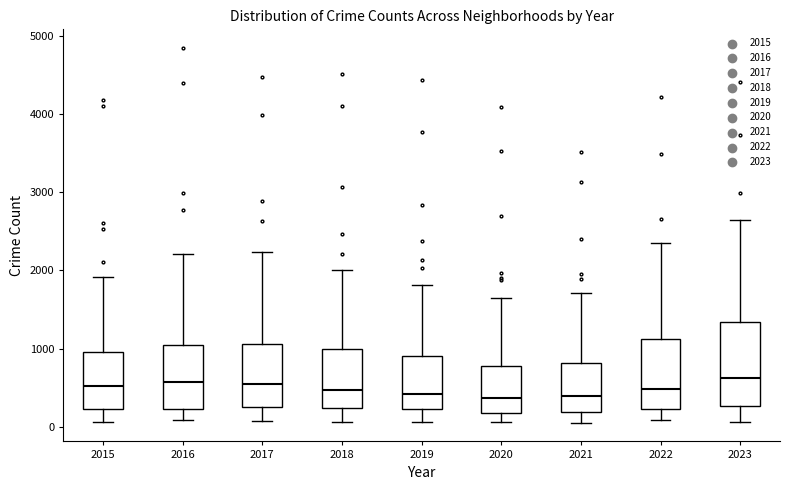

Reading left to right, transcribe this box plot: for each box, give where its median line is, the range the box spans, and where its two whiskers end, as read against the y-axis. The values are not printed on the chart, so give them approximately, as read against the axis.

2015: median 500, box 200 to 1000, whiskers 100 to 1900
2016: median 600, box 200 to 1000, whiskers 100 to 2200
2017: median 500, box 300 to 1100, whiskers 100 to 2200
2018: median 500, box 200 to 1000, whiskers 100 to 2000
2019: median 400, box 200 to 900, whiskers 100 to 1800
2020: median 400, box 200 to 800, whiskers 100 to 1700
2021: median 400, box 200 to 800, whiskers 100 to 1700
2022: median 500, box 200 to 1100, whiskers 100 to 2300
2023: median 600, box 300 to 1300, whiskers 100 to 2600